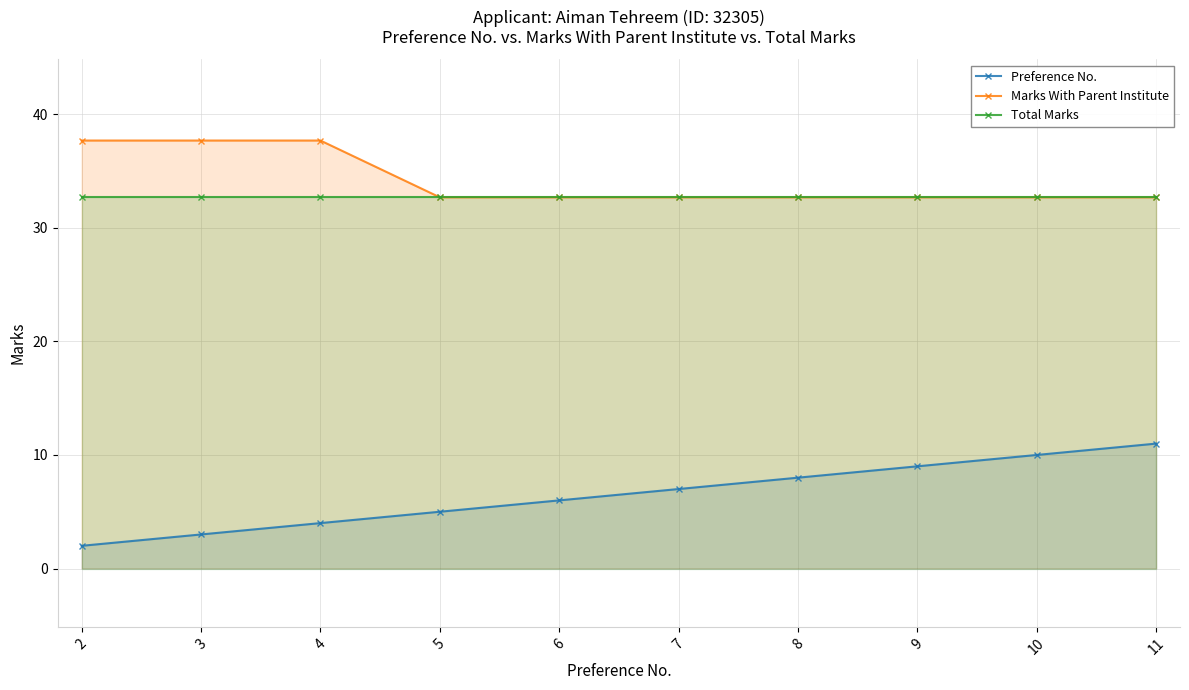

Is it true that Marks With Parent Institute equals 57.8 at 6?

False